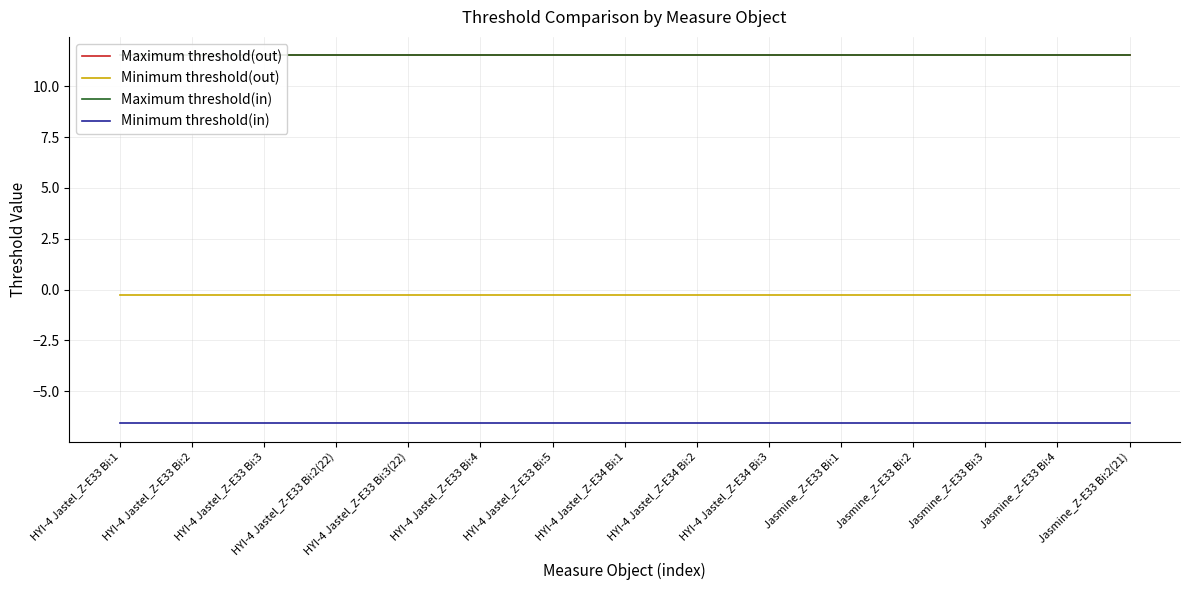

At how many categories does at least one series exceed 4?

15